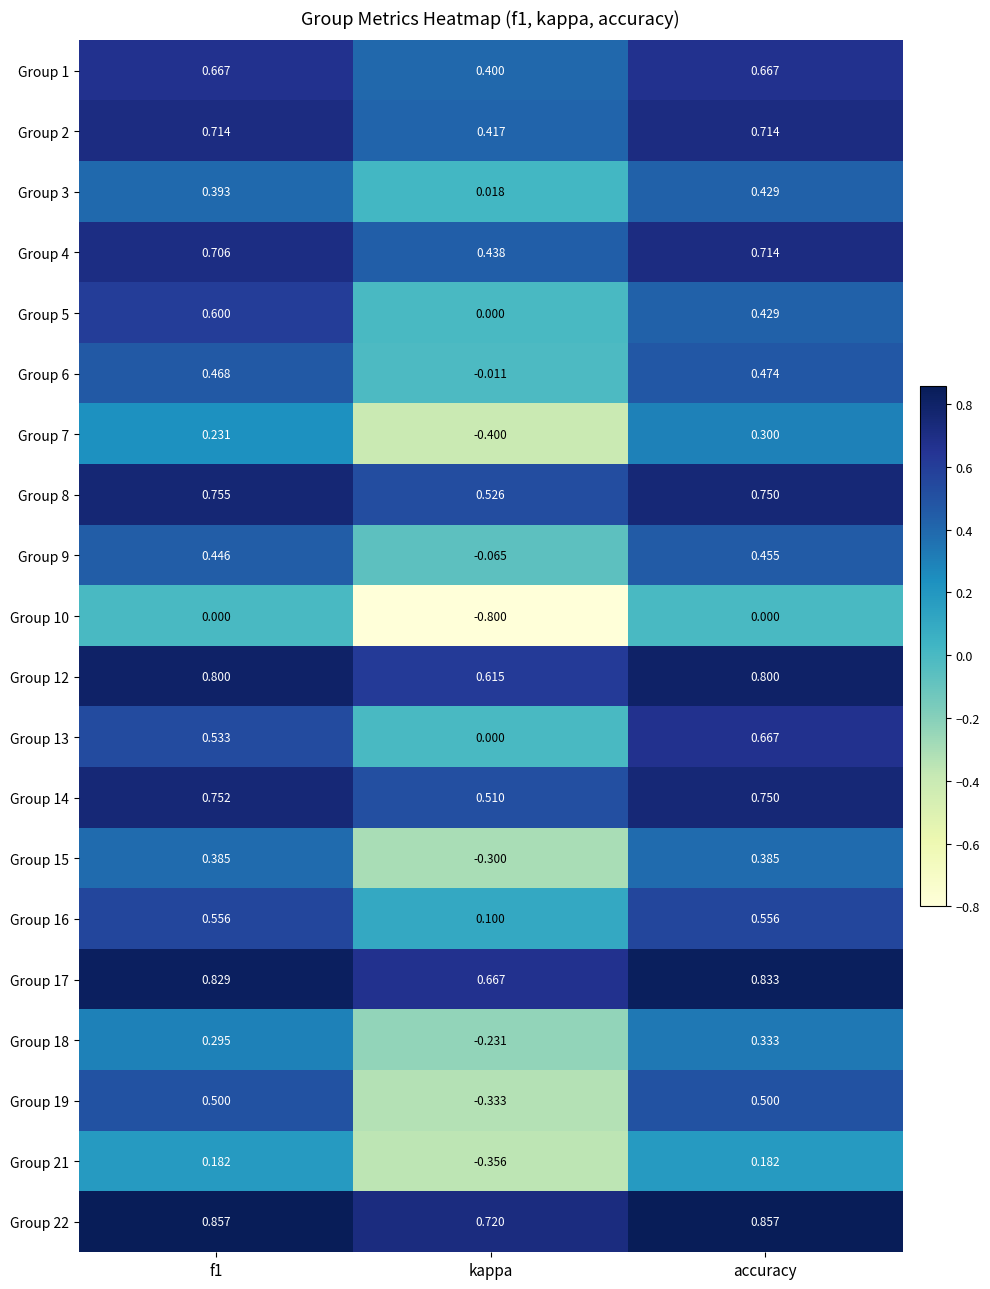

At which category is the sum across all series the highest?

accuracy